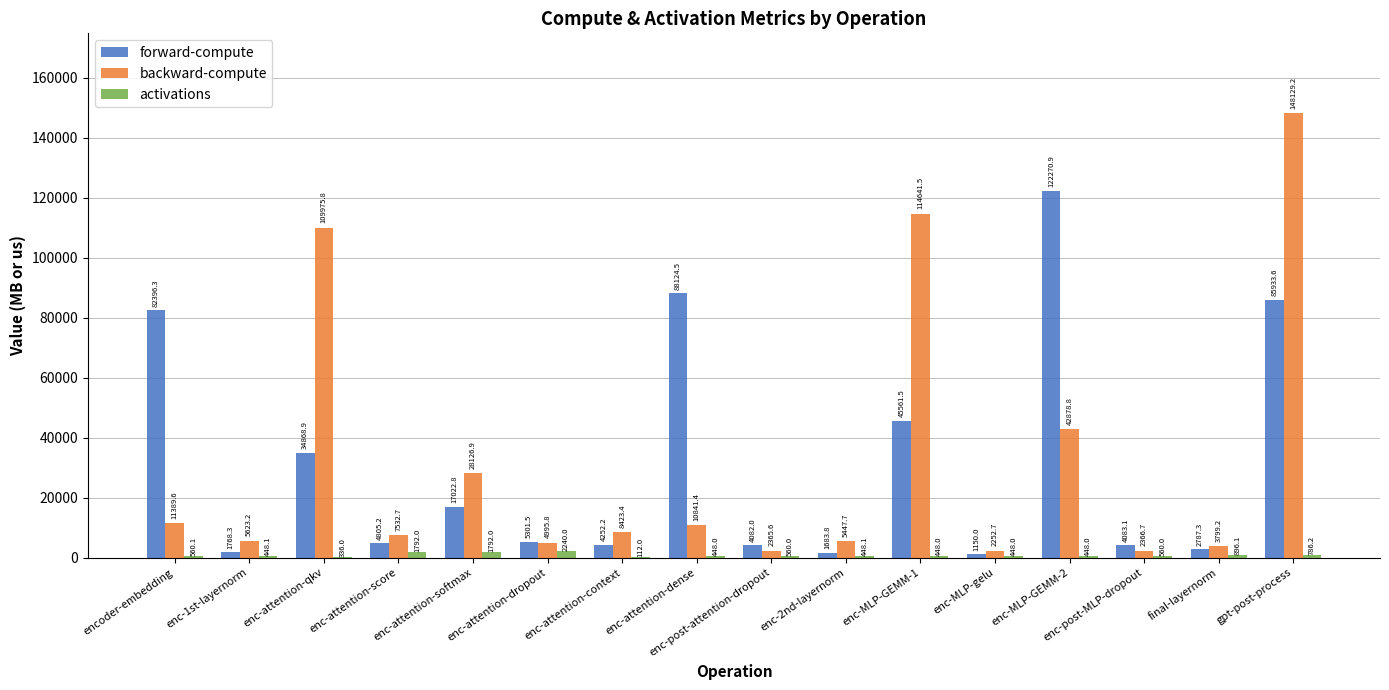

True or false: forward-compute has a value of 6057.0 at enc-attention-softmax.

False